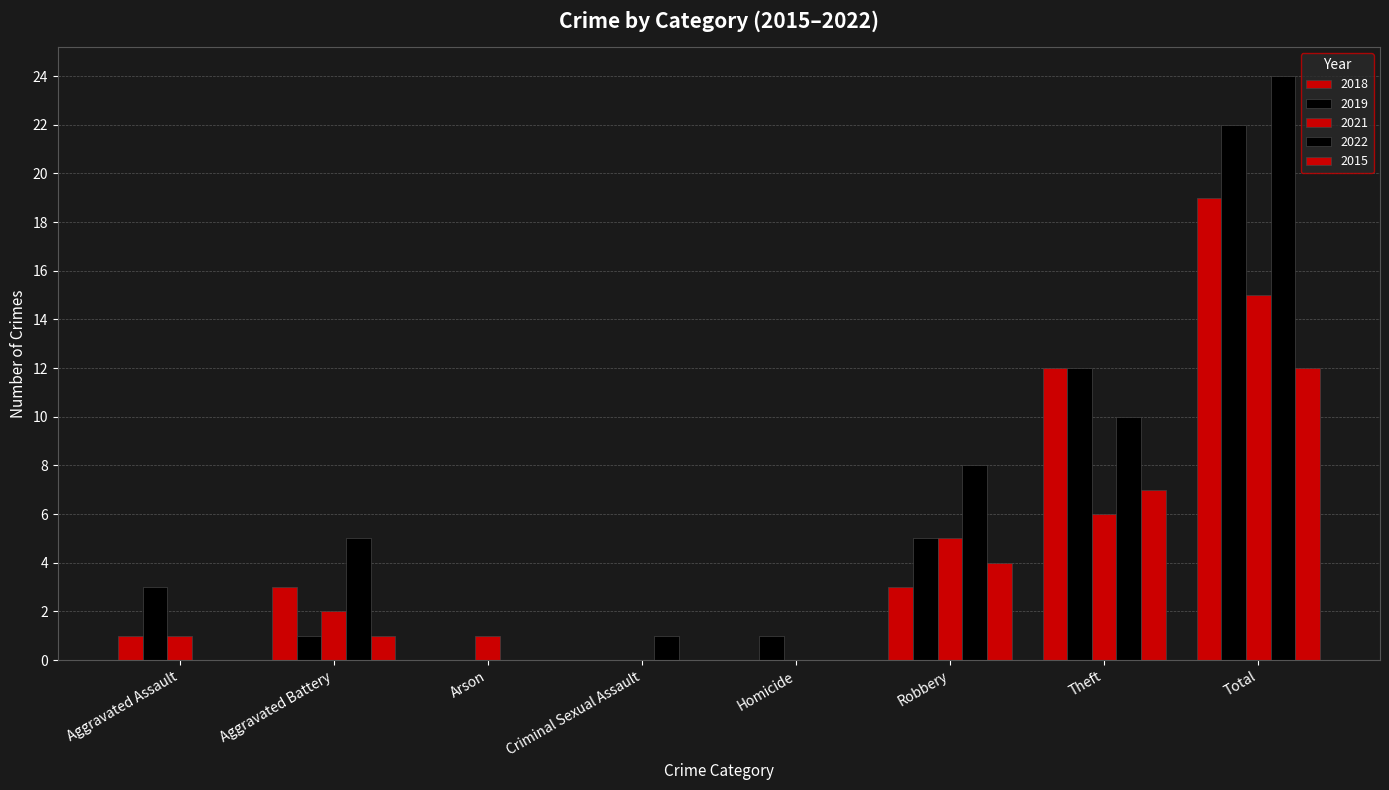

What is the difference between the highest and lowest values at Criminal Sexual Assault?

1